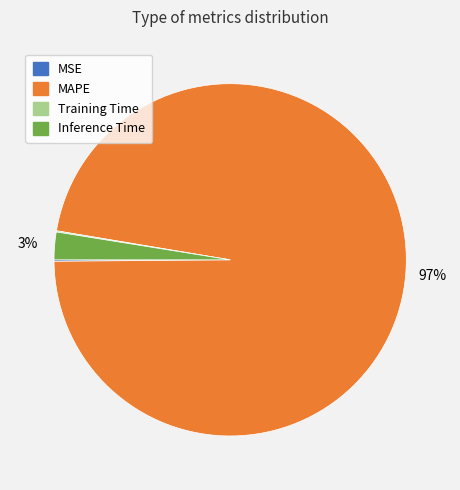

Is it true that MAPE is 97% of the pie?

True